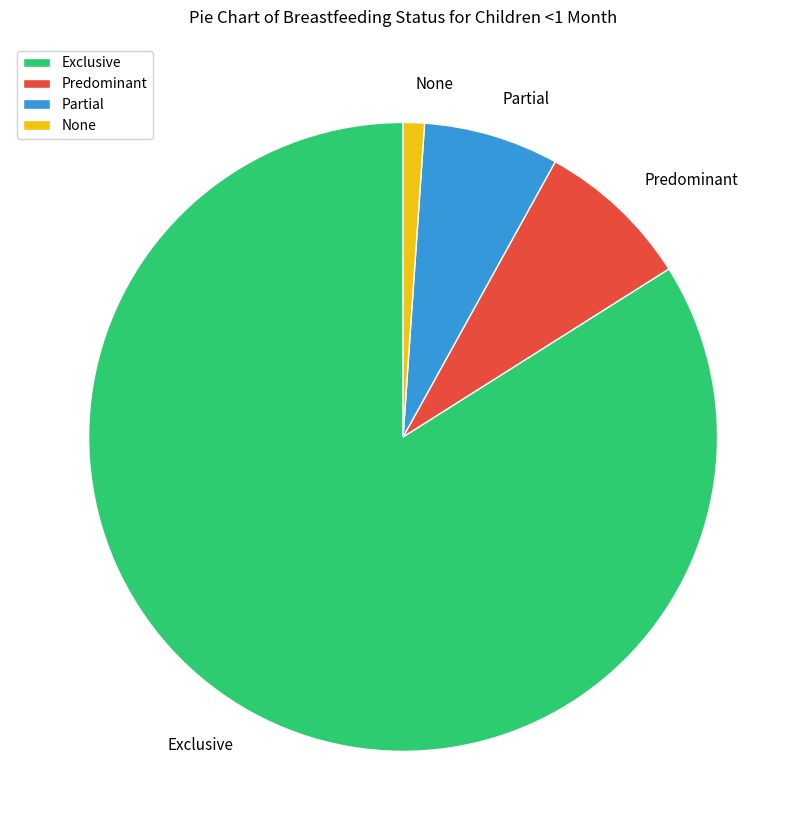

What is the smallest slice in the pie chart?

None